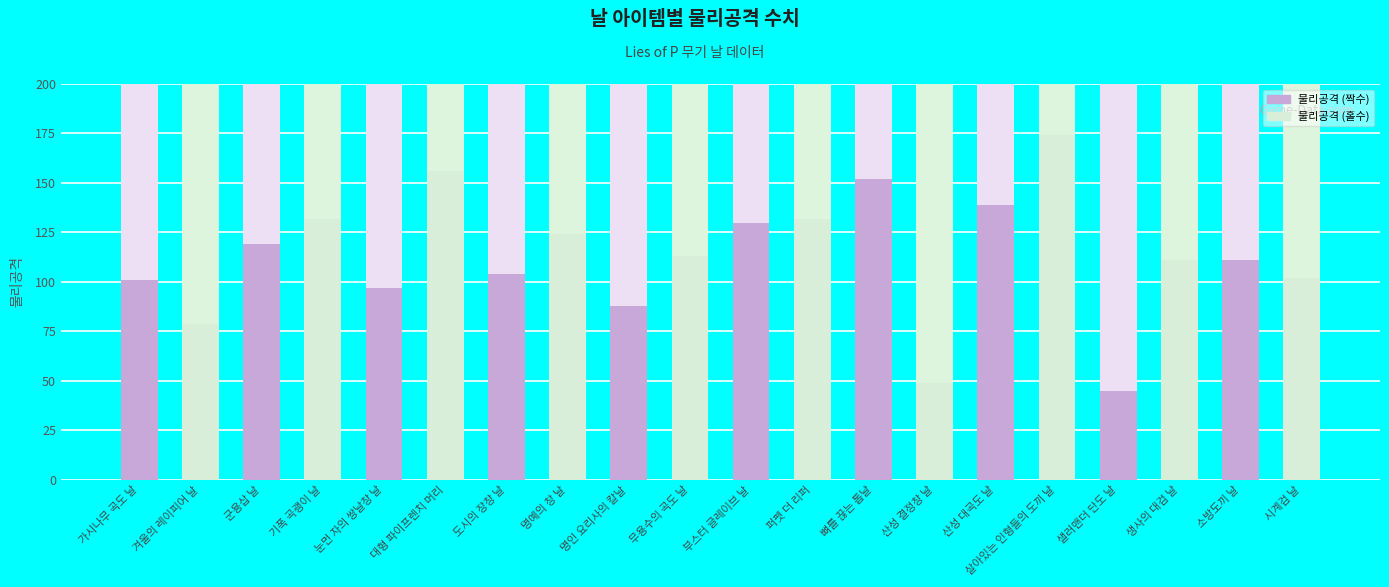

What is the difference between the maximum and minimum values?

129